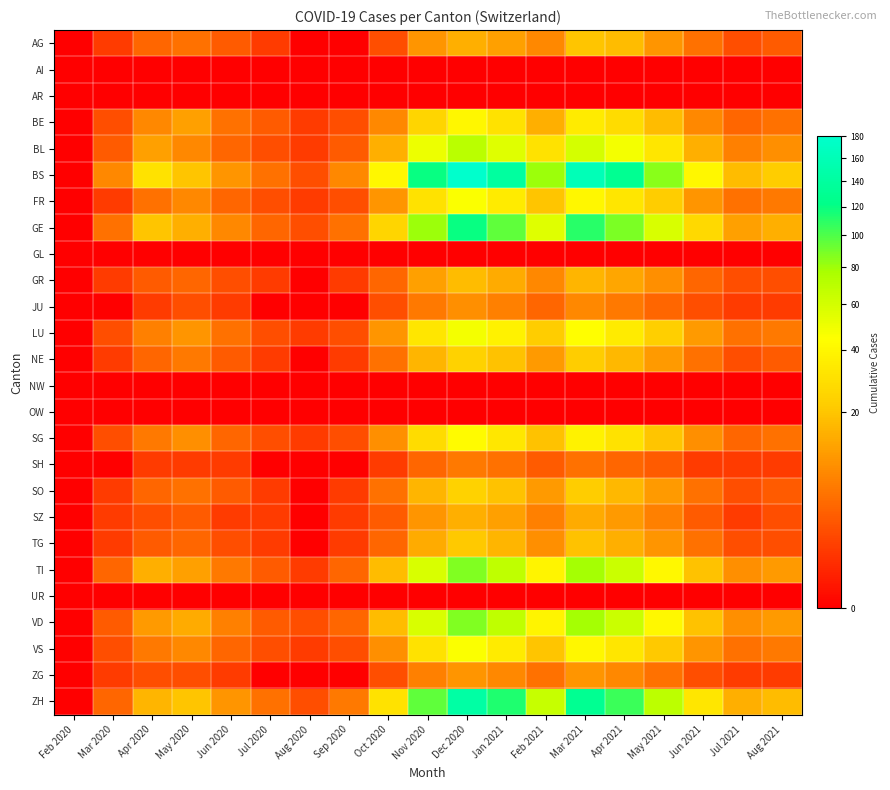

At how many categories does at least one series exceed 130?

3